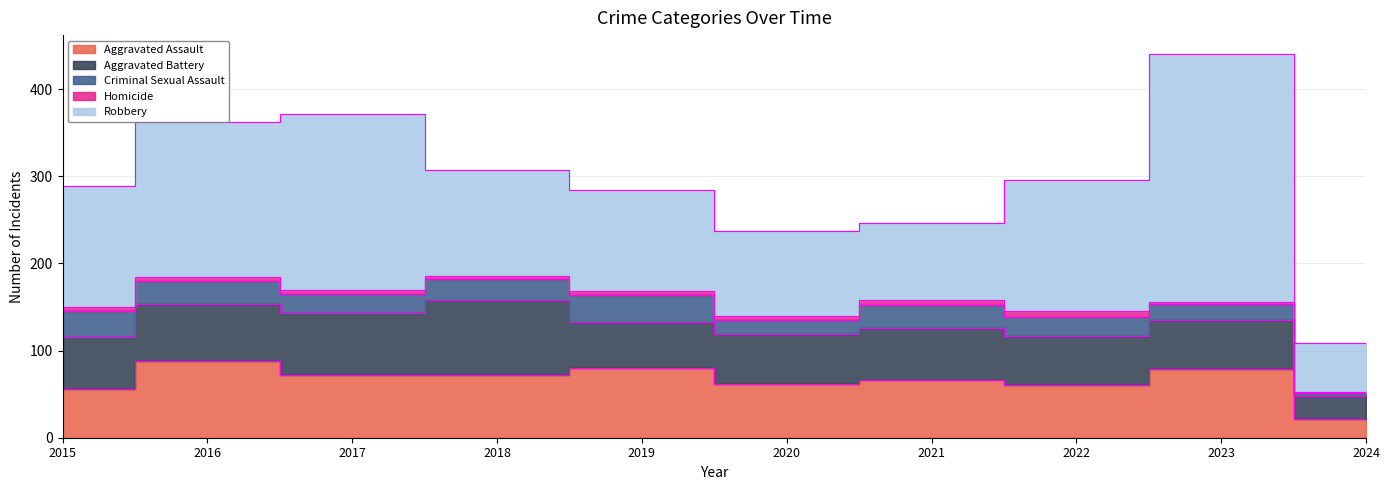

True or false: Criminal Sexual Assault and Homicide intersect in this chart.

False